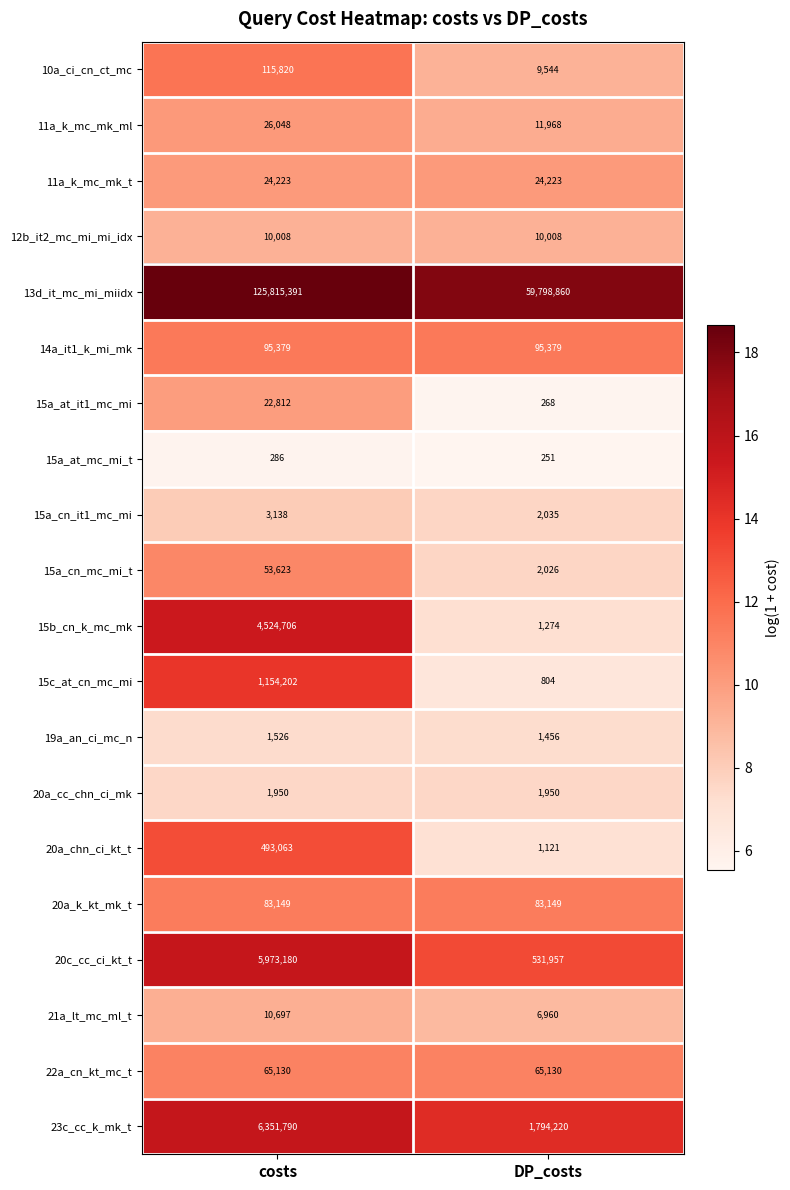

What is the total value across all series at DP_costs?

62442583